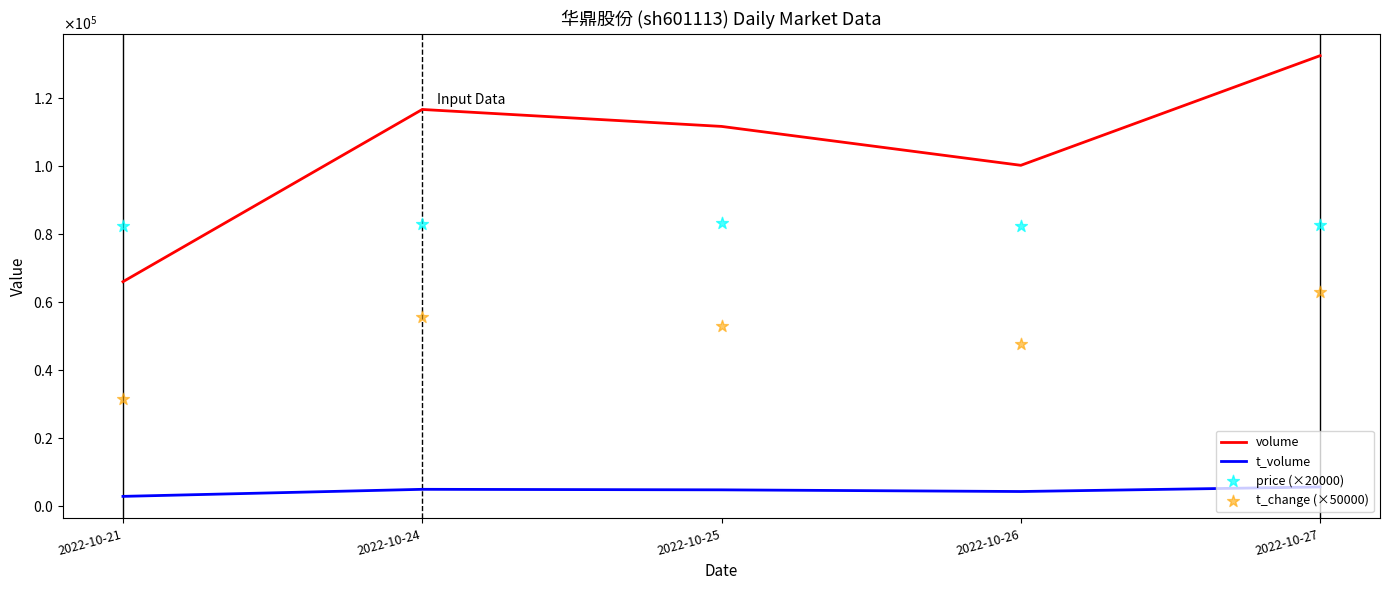

At how many categories does at least one series exceed 17023?

5